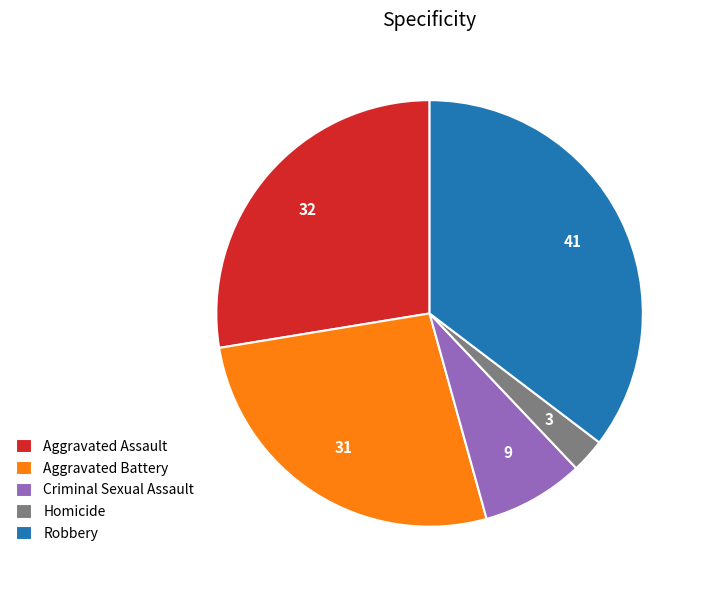

How many slices are in this pie chart?

5